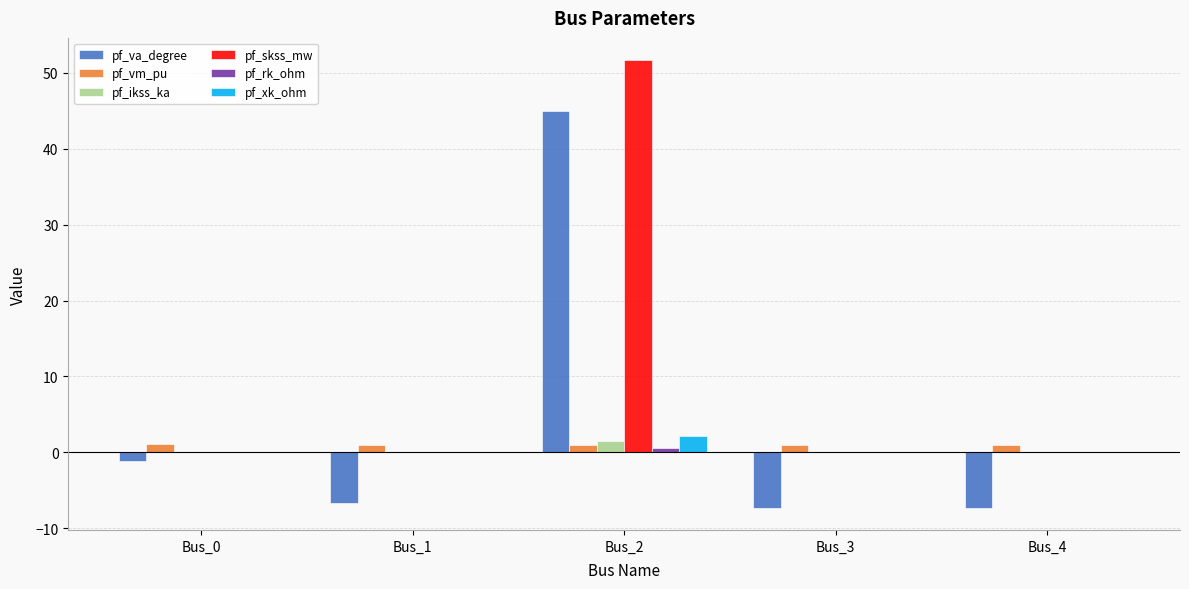

How many groups of bars are there?

5